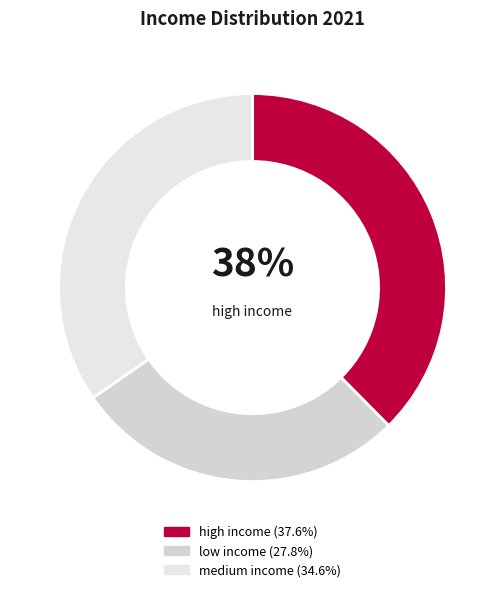

How many segments does this pie chart have?

3